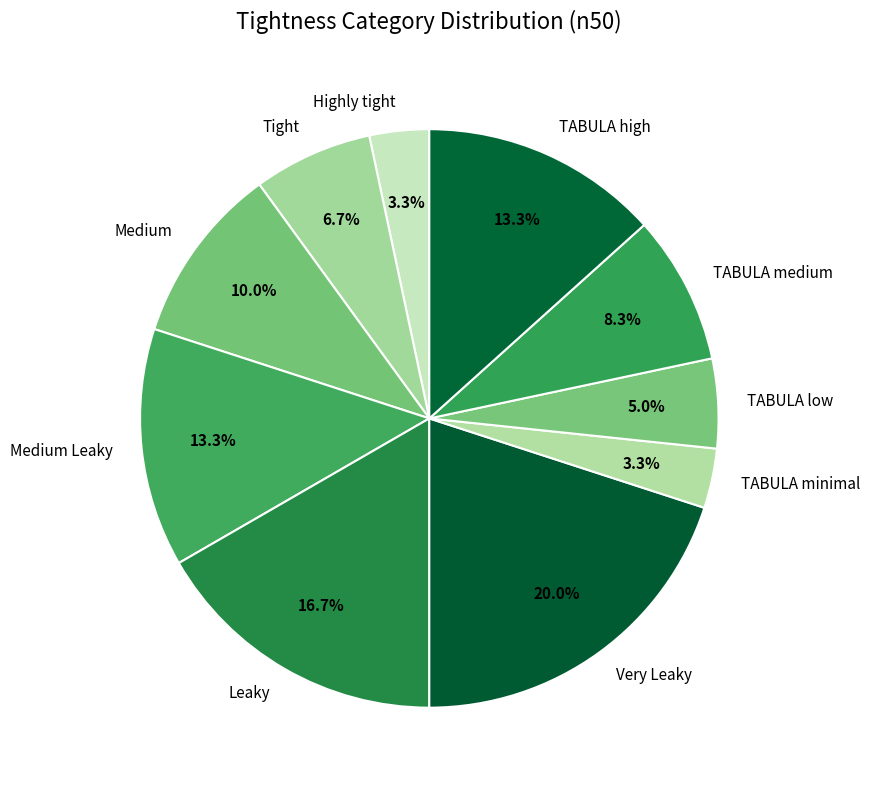

Between Leaky and Highly tight, which is larger?

Leaky